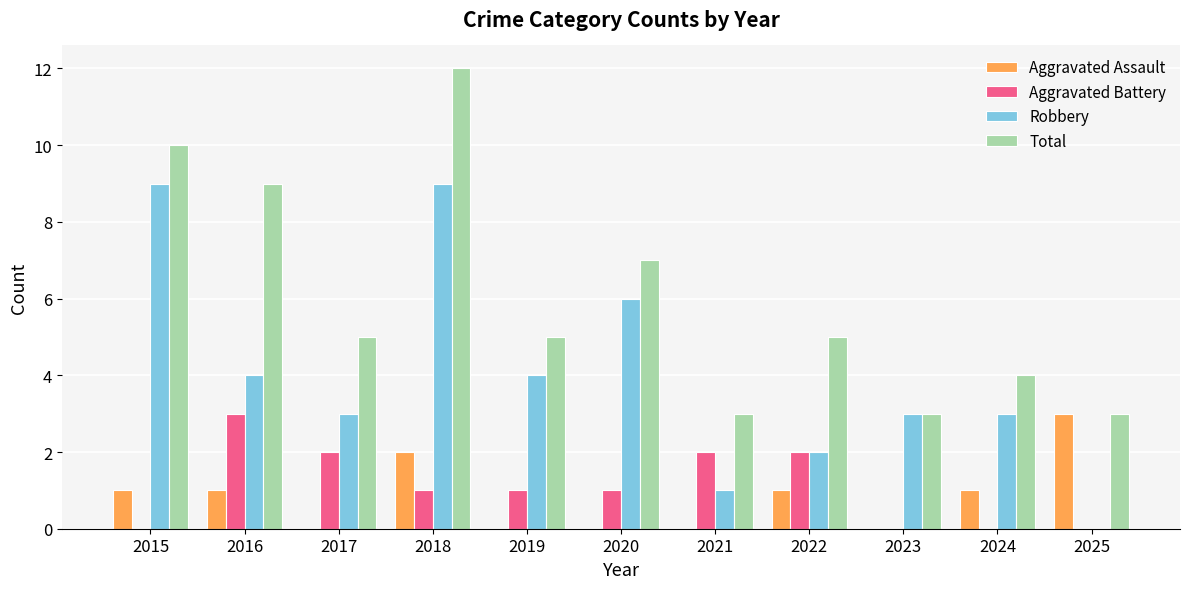

The value of Total at 2023 is 5. True or false?

False